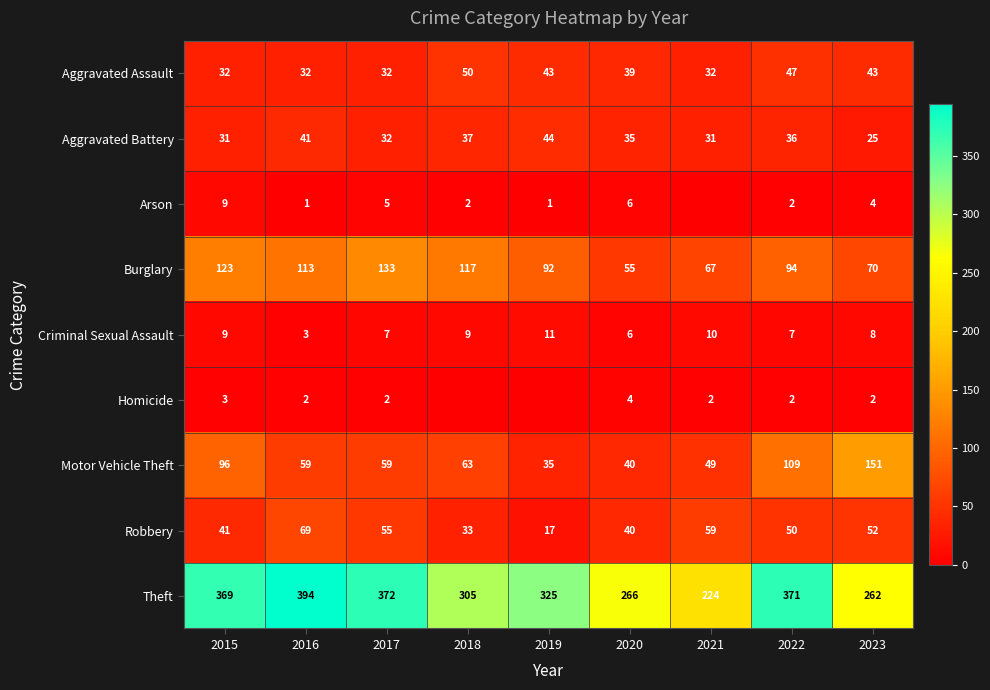

Read the Theft value at 2023, to the nearest 50.

250